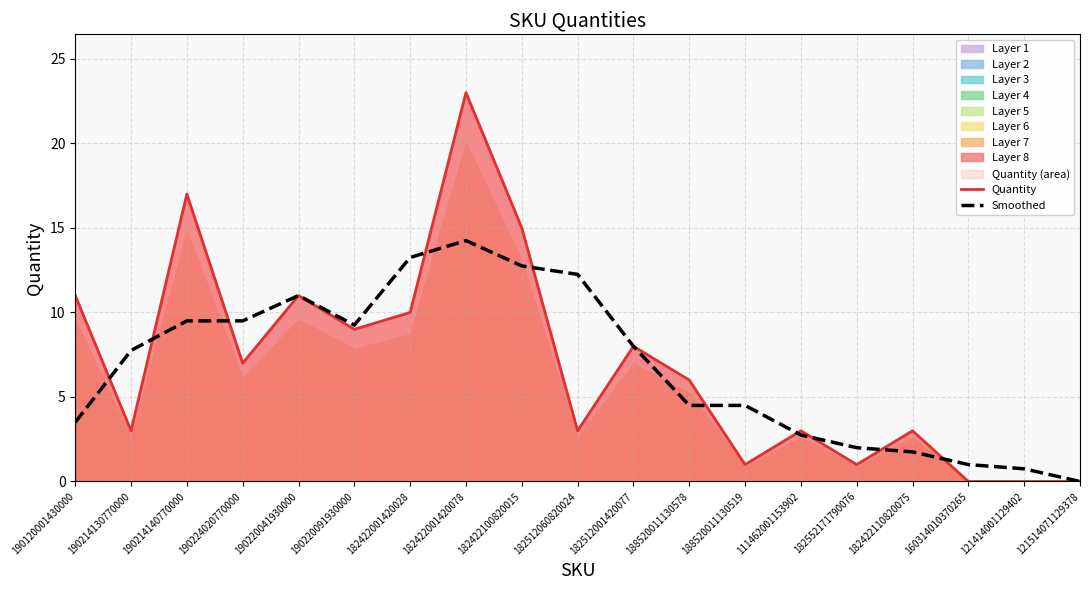

Where is Smoothed nearest to the value 7?

190214130770000